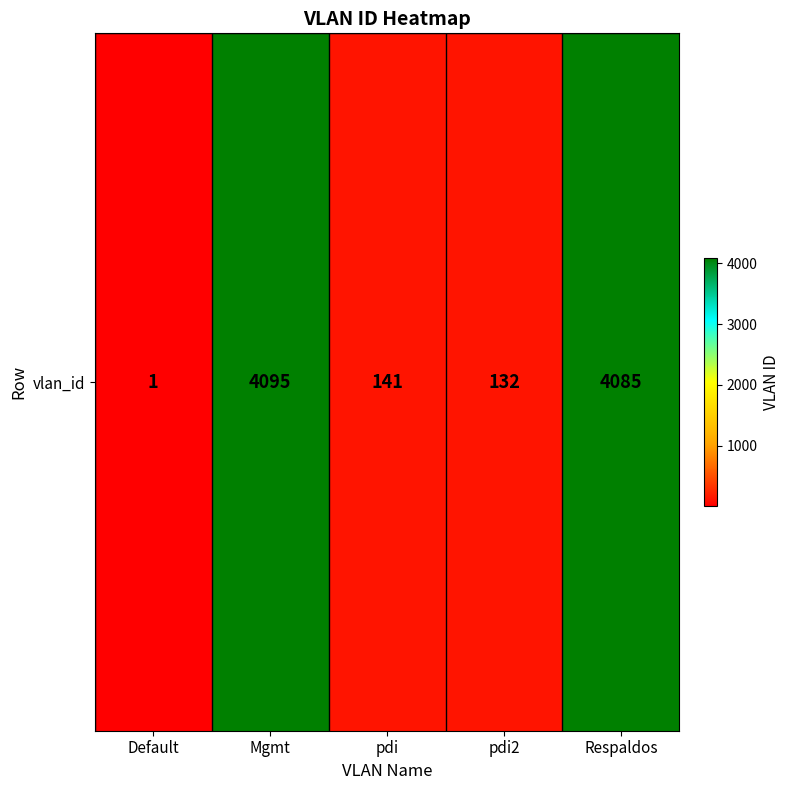

Read the value at pdi, to the nearest 10.

140